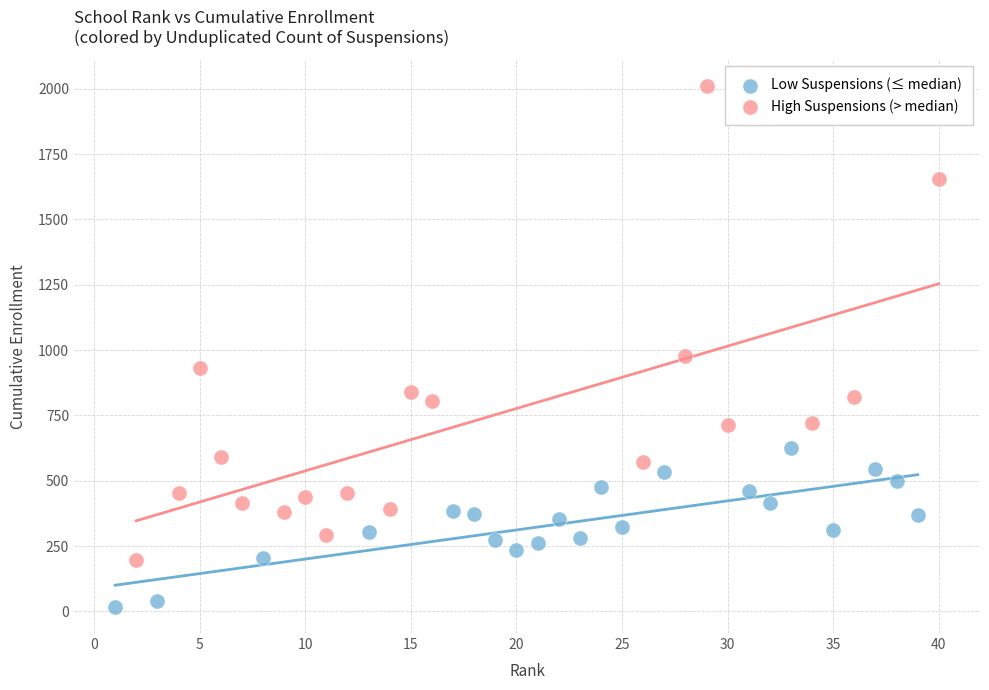

Which series reaches the maximum Y coordinate?

High Suspensions (> median)